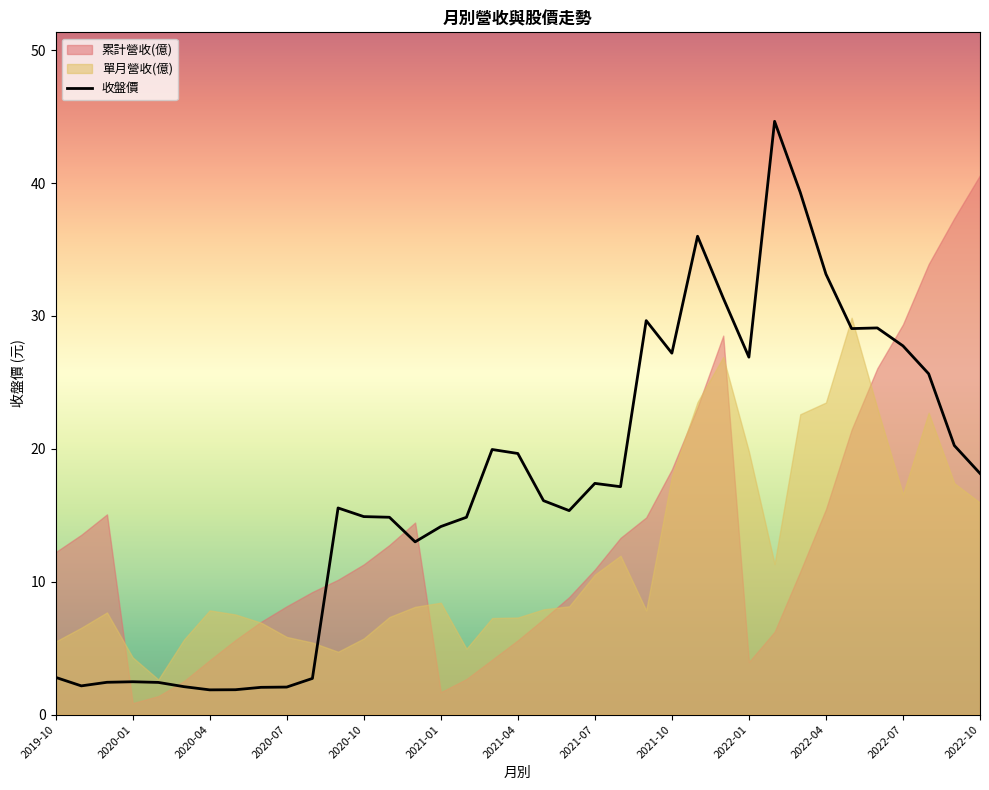

Is it true that 收盤價 equals 10.2 at 2021-10?

False